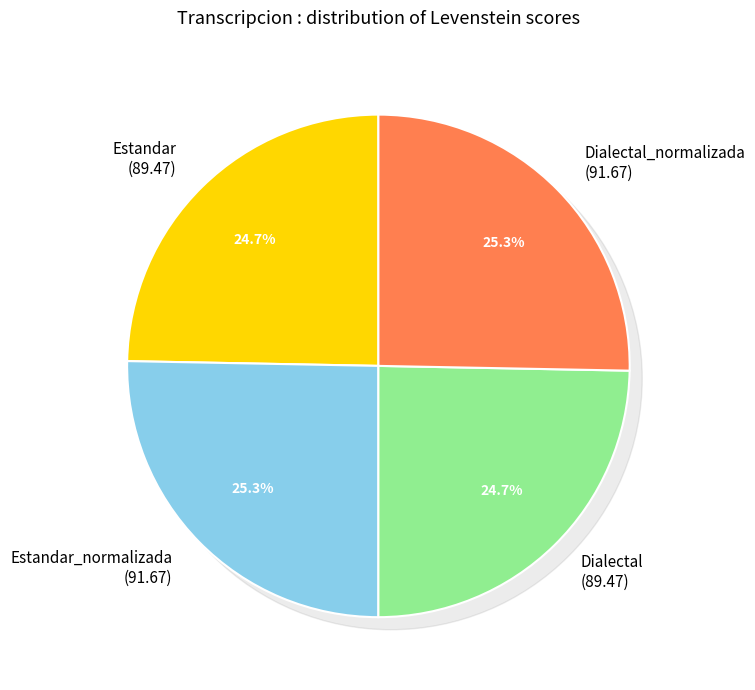

Rank the categories by value from lowest to highest.

Estandar, Dialectal, Estandar_normalizada, Dialectal_normalizada